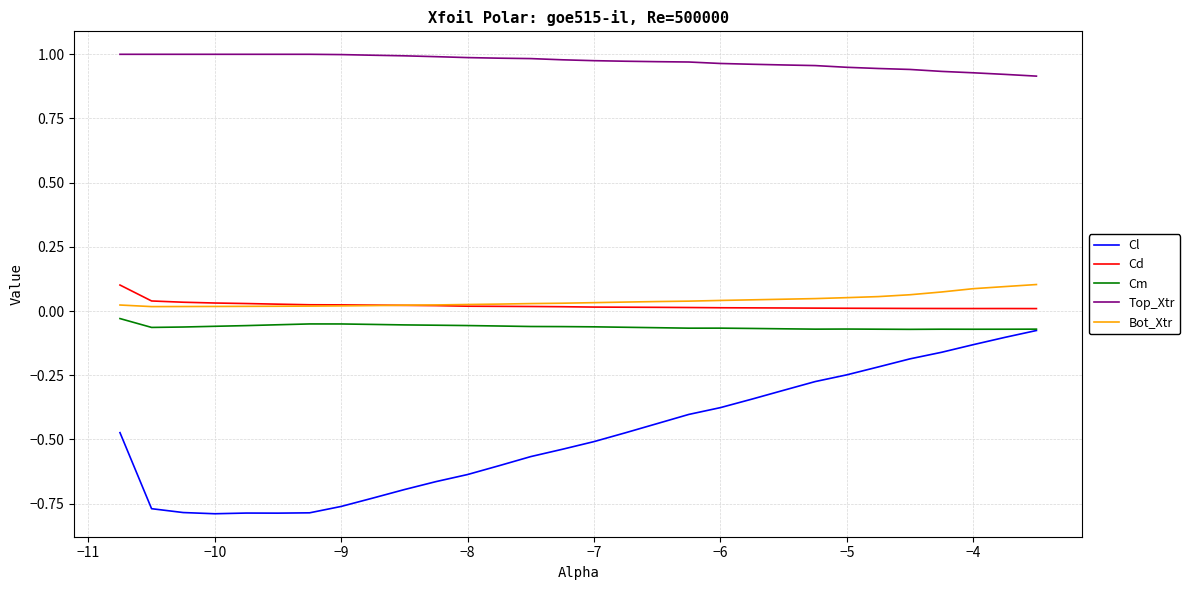

Does the chart display data point markers on the line(s)?

No